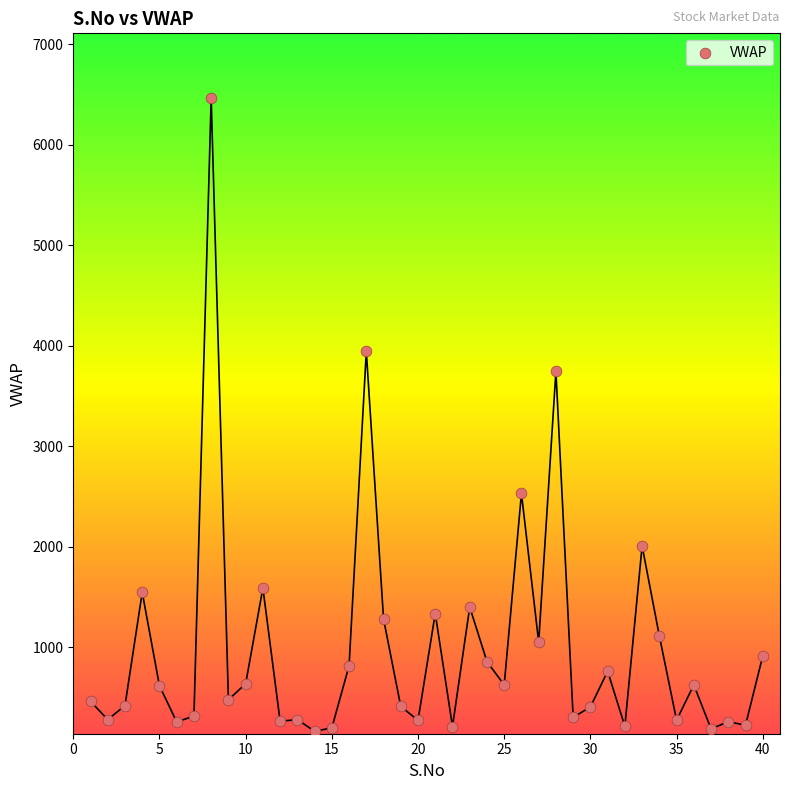

What Y value in the scatter plot is closest to 3312?

3746.5